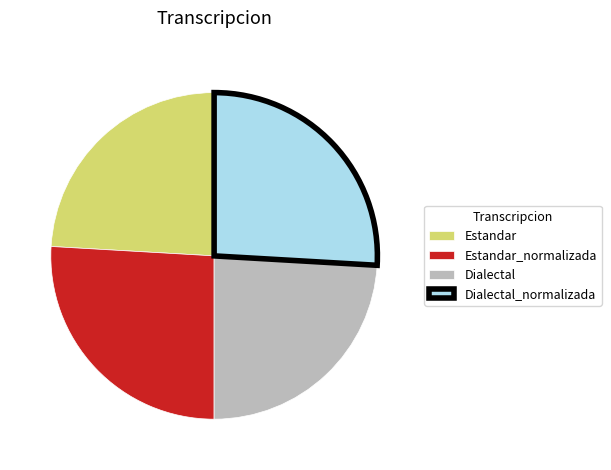

Is it true that Estandar is 13% of the pie?

False